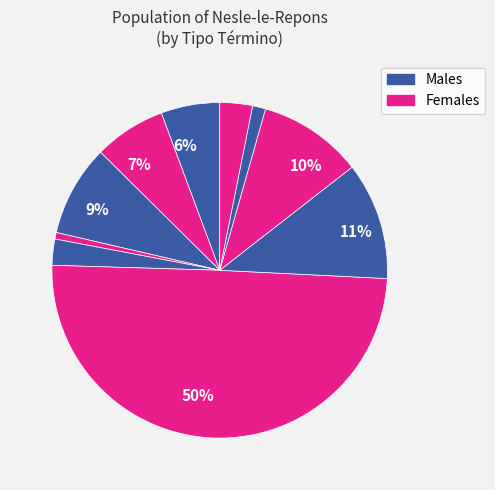

How many segments does this pie chart have?

10